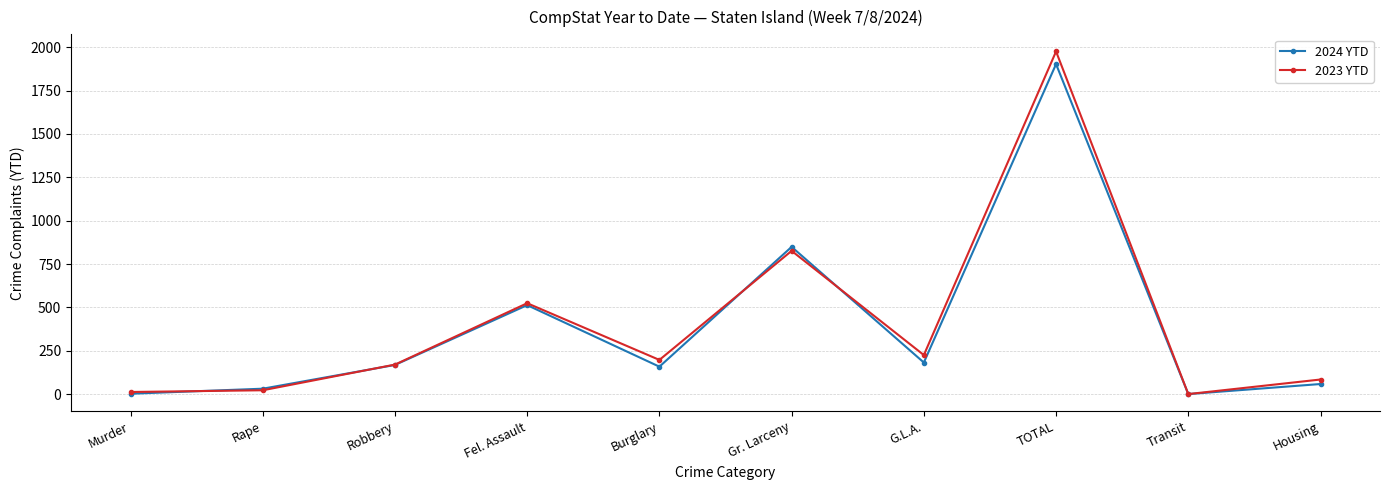

What is the maximum value for 2023 YTD?

1976